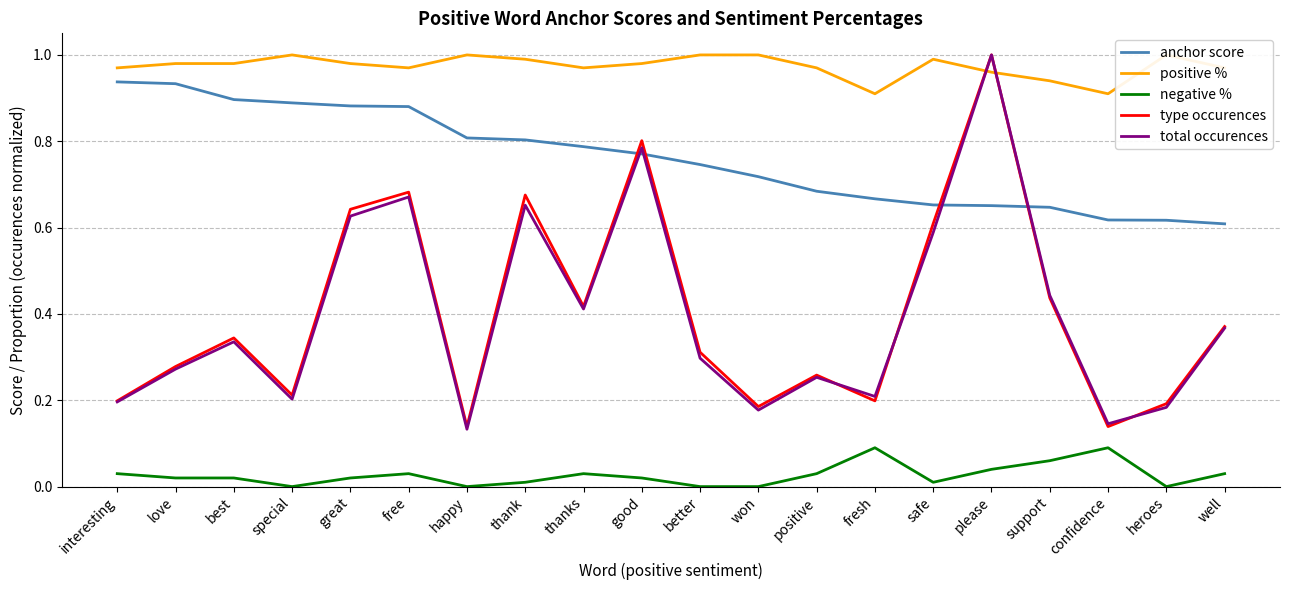

Reading left to right, transcribe all the data shown in this chart.

anchor score: 0.9	0.9	0.9	0.9	0.9	0.9	0.8	0.8	0.8	0.8	0.7	0.7	0.7	0.7	0.7	0.7	0.6	0.6	0.6	0.6
positive %: 1.0	1.0	1.0	1.0	1.0	1.0	1.0	1.0	1.0	1.0	1.0	1.0	1.0	0.9	1.0	1.0	0.9	0.9	1.0	1.0
negative %: 0.0	0.0	0.0	0.0	0.0	0.0	0.0	0.0	0.0	0.0	0.0	0.0	0.0	0.1	0.0	0.0	0.1	0.1	0.0	0.0
type occurences: 0.2	0.3	0.3	0.2	0.6	0.7	0.1	0.7	0.4	0.8	0.3	0.2	0.3	0.2	0.6	1.0	0.4	0.1	0.2	0.4
total occurences: 0.2	0.3	0.3	0.2	0.6	0.7	0.1	0.7	0.4	0.8	0.3	0.2	0.3	0.2	0.6	1.0	0.4	0.1	0.2	0.4